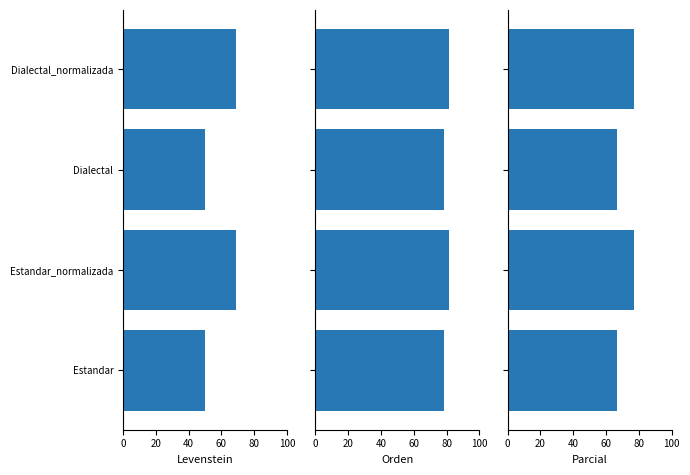

Which series has the largest range (max minus min)?

Levenstein